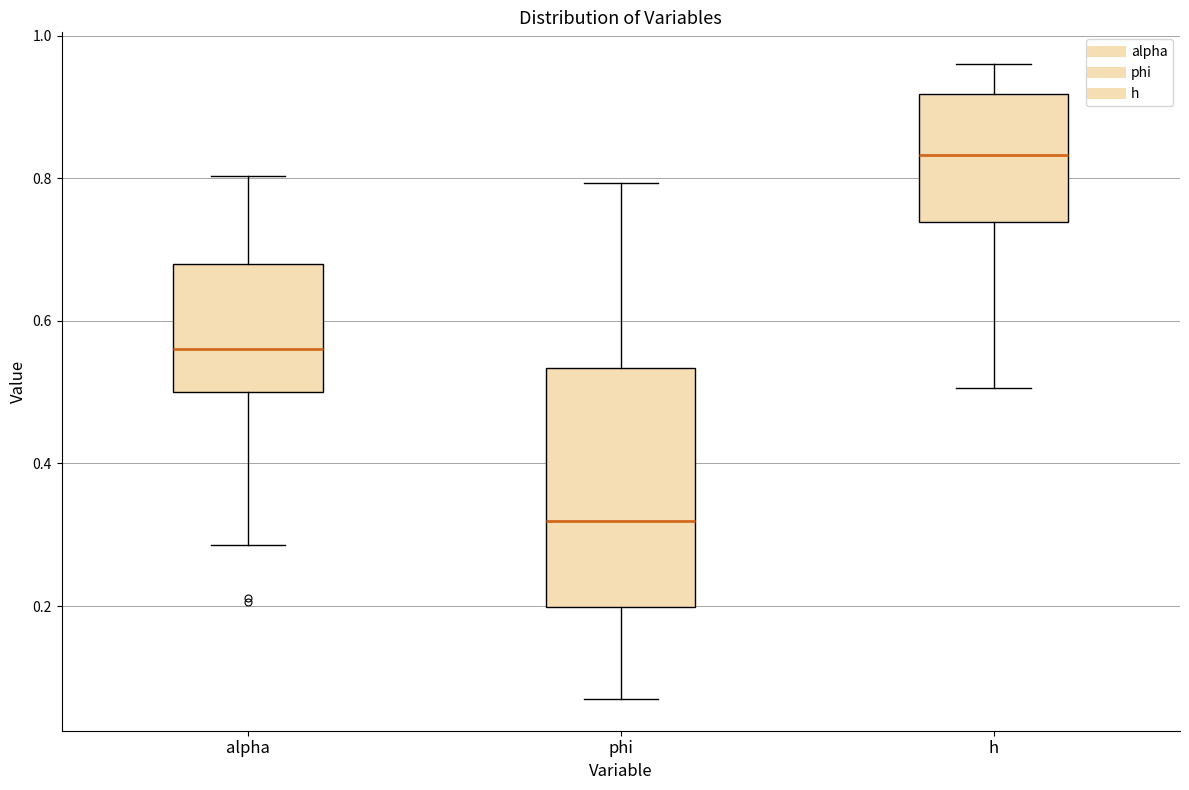

Where does the lower whisker of the box for h end on the y-axis? The values are not printed on the chart, so give them approximately, as read against the axis.

0.50